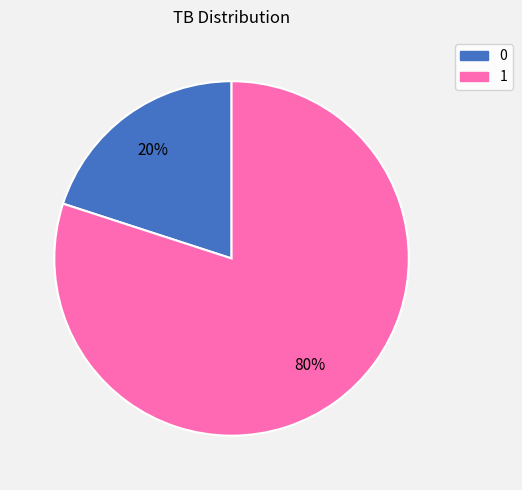

Rank the categories by value from lowest to highest.

0, 1